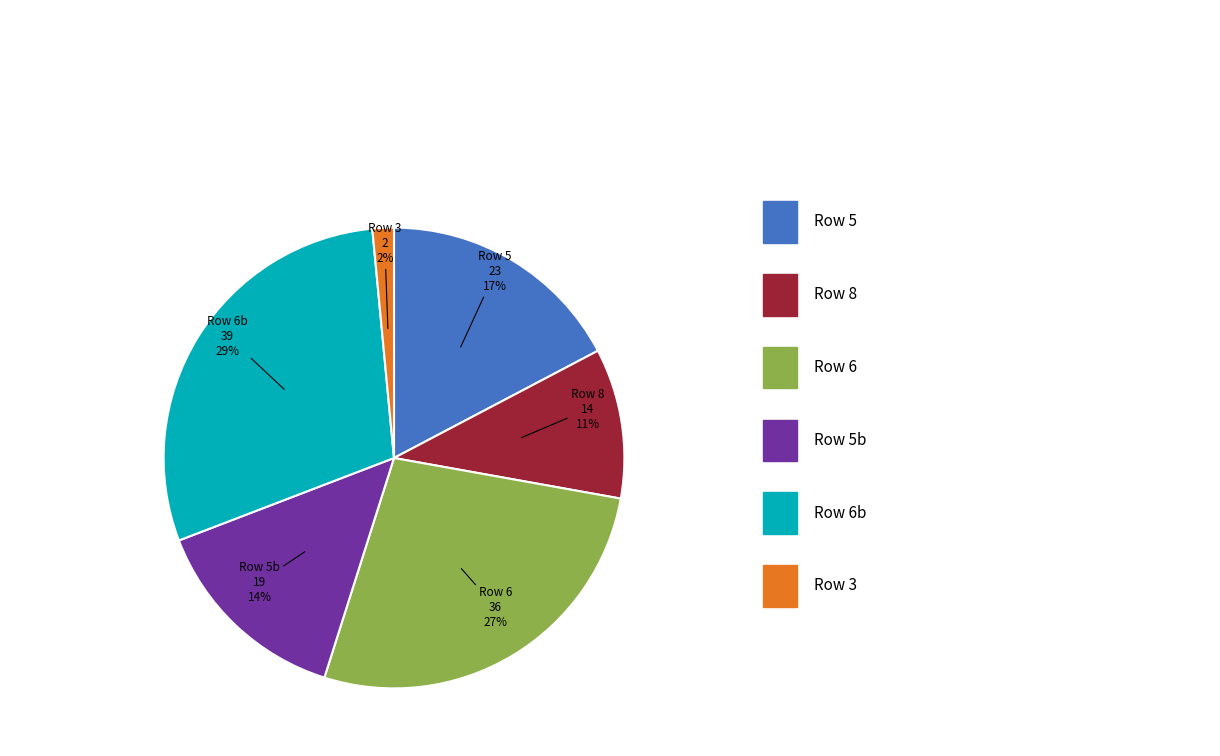

To the nearest percent, what is the average slice percentage?

17%